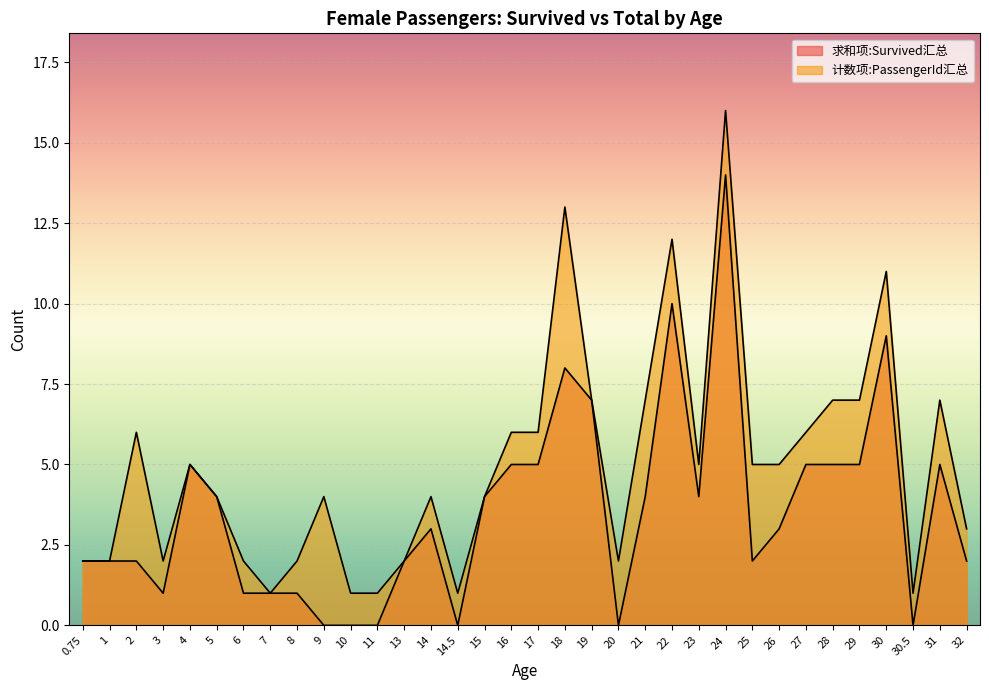

True or false: 求和项:Survived汇总 and 计数项:PassengerId汇总 cross at least once.

False